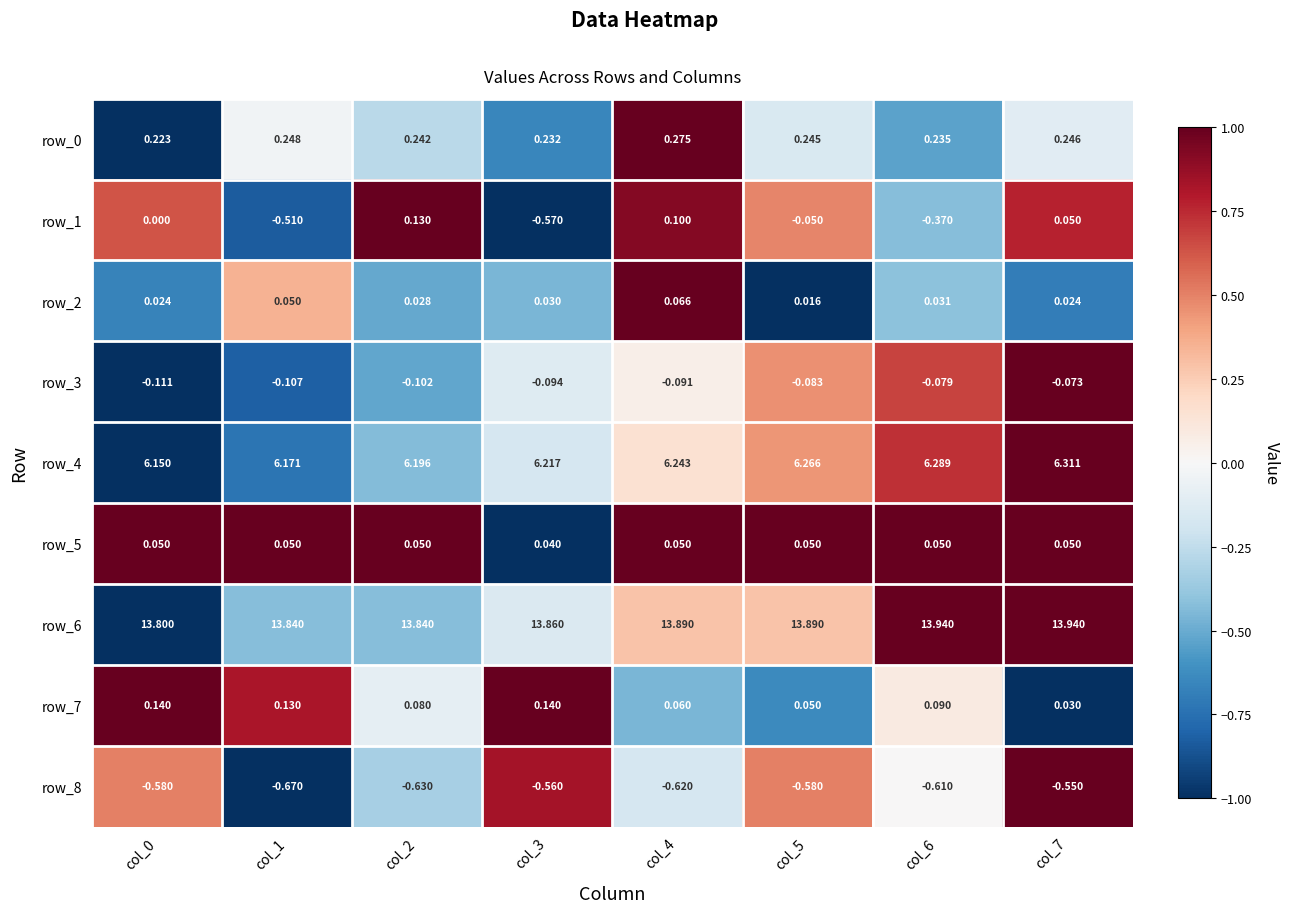

What value does the row_6 series have at col_7?

13.9